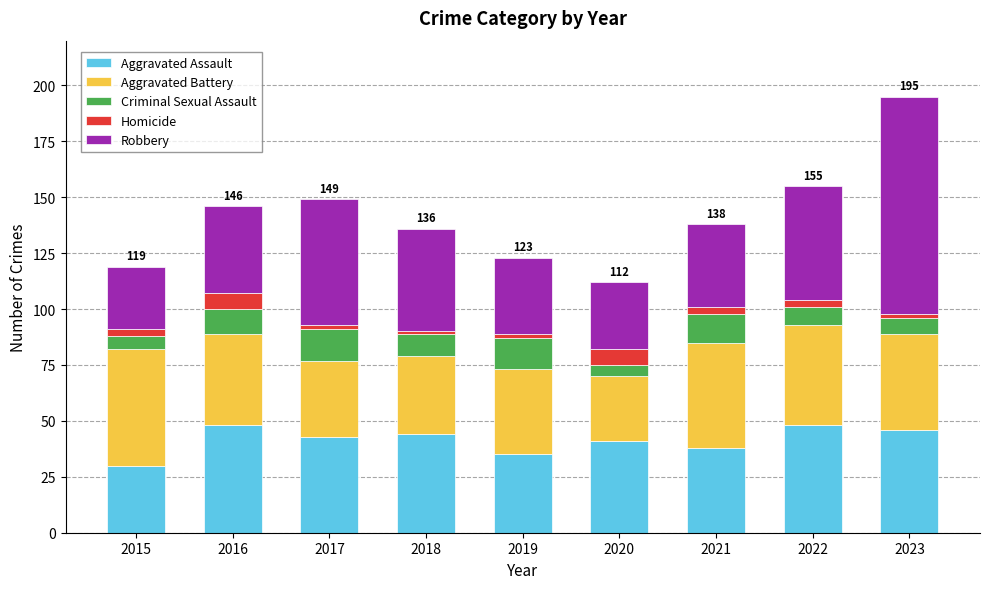

What is the total value across all series at 2022?

155